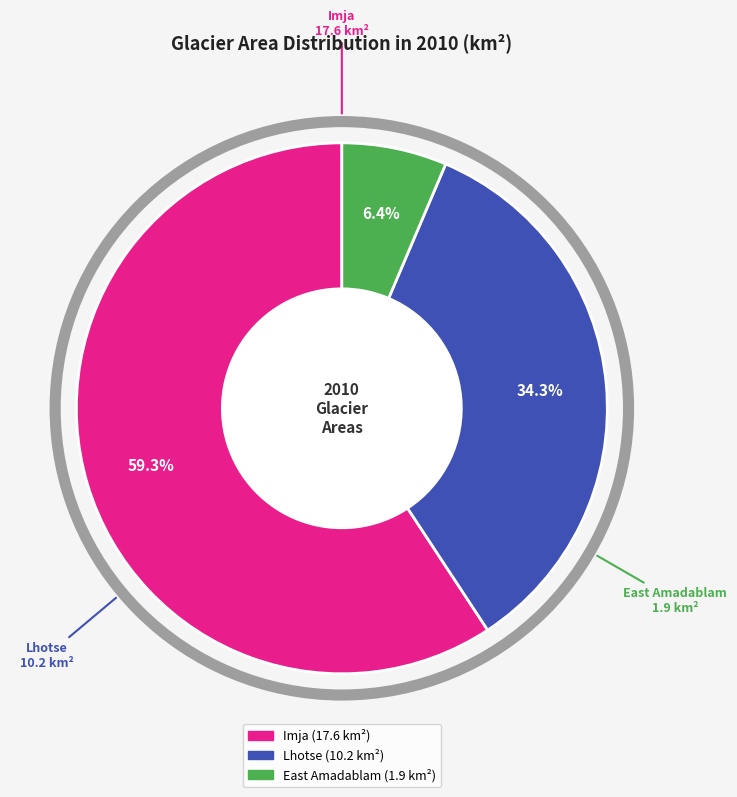

Which slice is the smallest?

East Amadablam